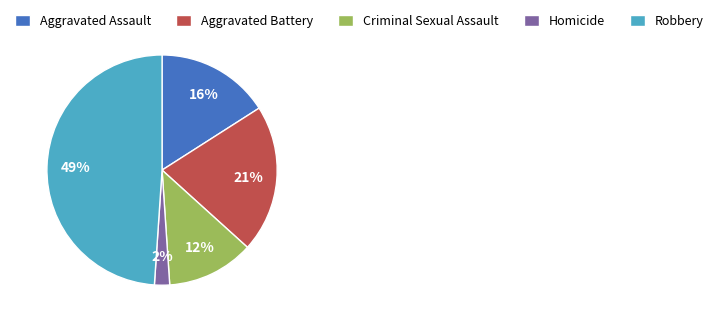

What is the ratio of the value at Homicide to the value at Criminal Sexual Assault?

0.2